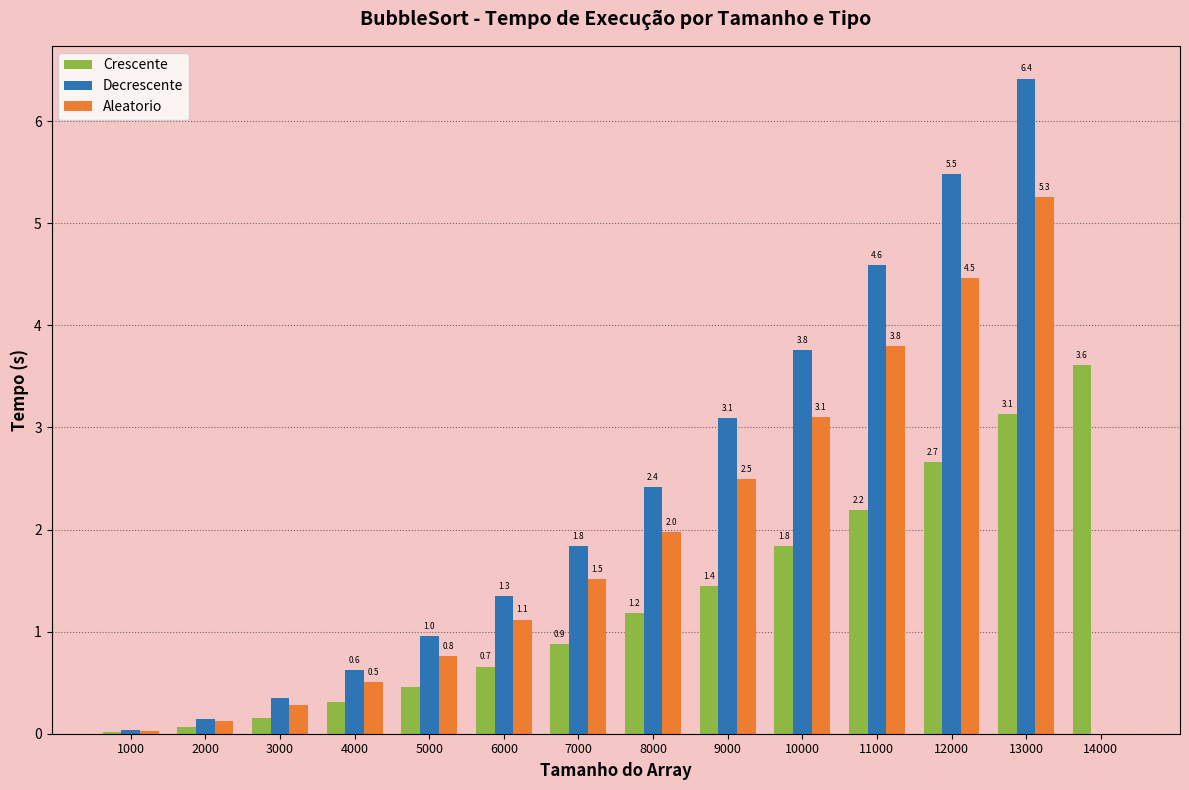

Are the bars grouped side by side (vs. stacked)?

Yes